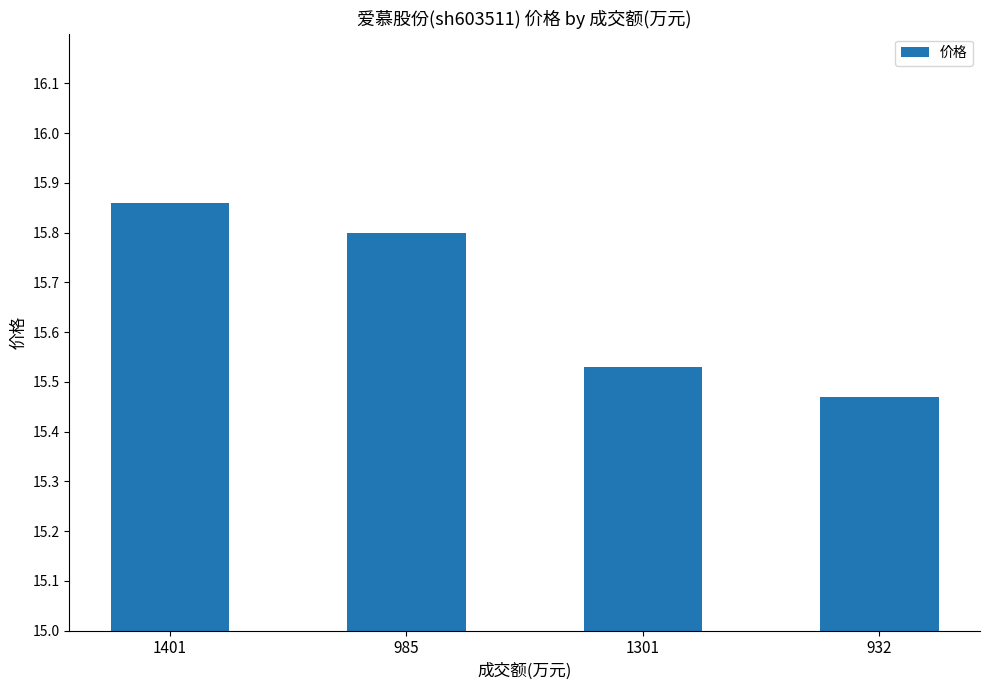

Does the chart contain stacked bars?

No